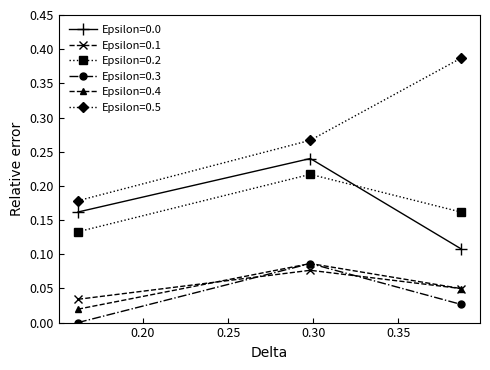

Which series has the widest spread of values?

Epsilon=0.5